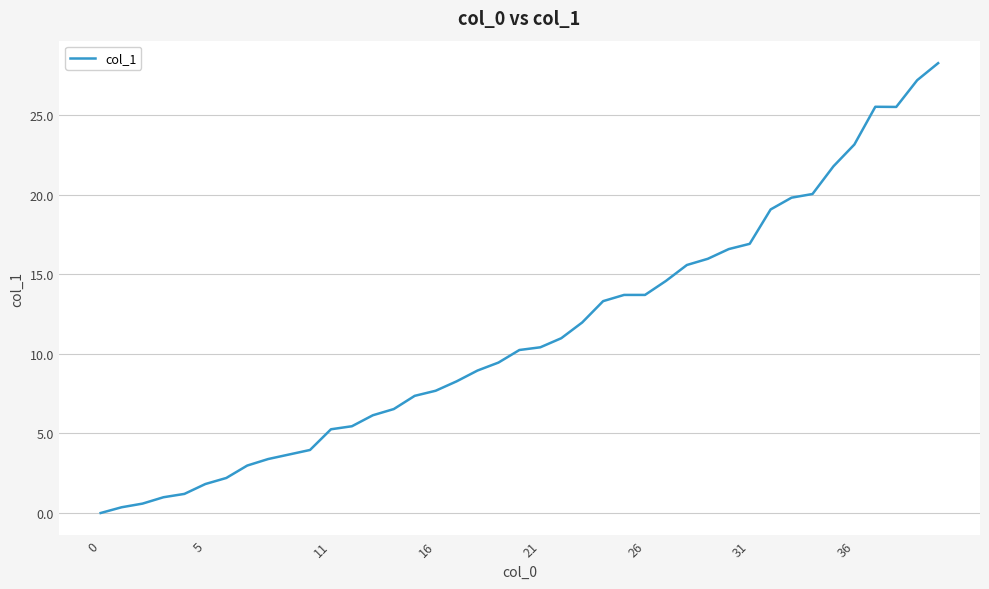

What is the greatest value displayed?

28.3